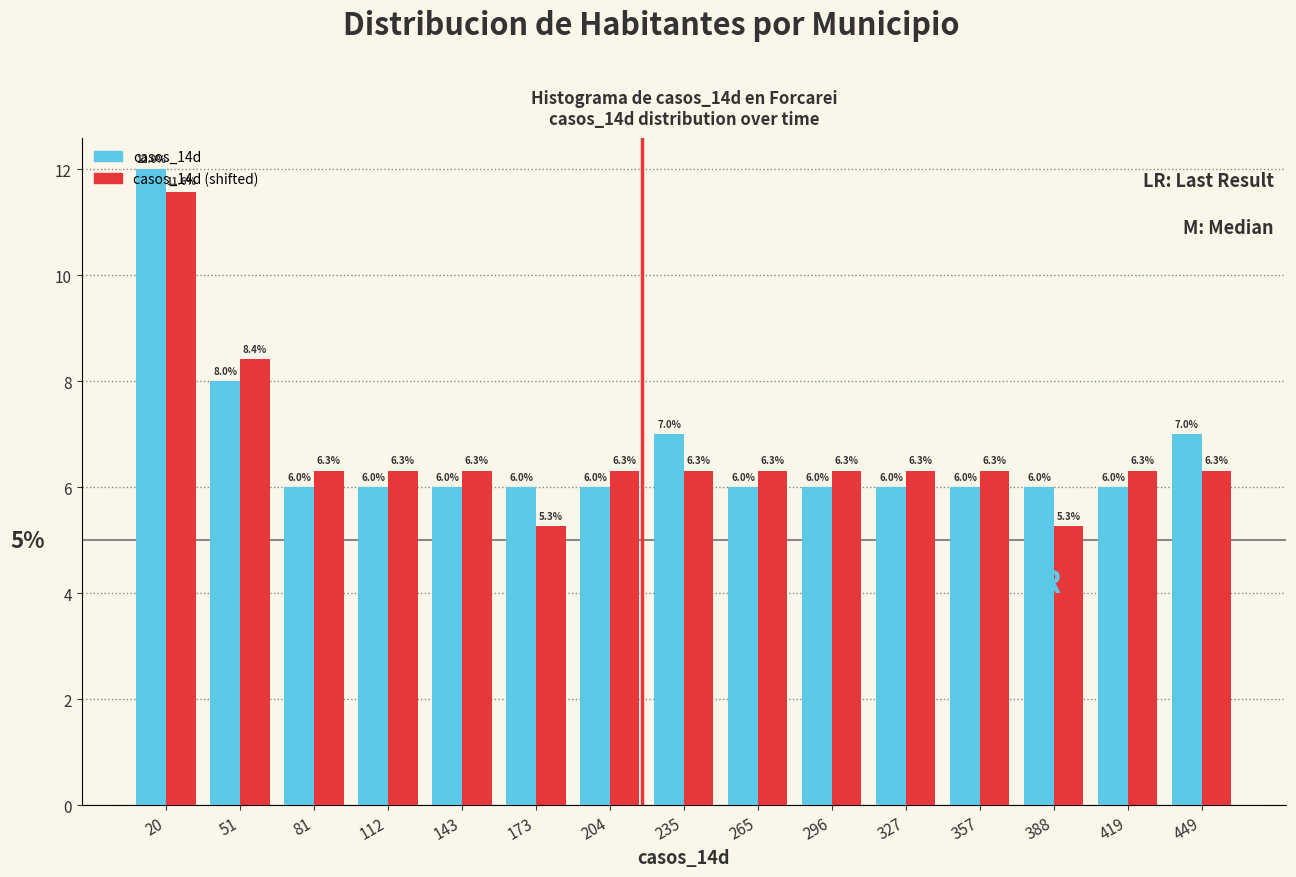

Reading left to right, list every range on the x-axis with the height of the bar of each series over it. The bar edges are not printed on the chart, so give them approximately, as read against the axis.

5 to 35: casos_14d=12.0	casos_14d (shifted)=11.6
35 to 65: casos_14d=8.0	casos_14d (shifted)=8.4
65 to 95: casos_14d=6.0	casos_14d (shifted)=6.3
95 to 130: casos_14d=6.0	casos_14d (shifted)=6.3
130 to 160: casos_14d=6.0	casos_14d (shifted)=6.3
160 to 190: casos_14d=6.0	casos_14d (shifted)=5.3
190 to 220: casos_14d=6.0	casos_14d (shifted)=6.3
220 to 250: casos_14d=7.0	casos_14d (shifted)=6.3
250 to 280: casos_14d=6.0	casos_14d (shifted)=6.3
280 to 310: casos_14d=6.0	casos_14d (shifted)=6.3
310 to 340: casos_14d=6.0	casos_14d (shifted)=6.3
340 to 375: casos_14d=6.0	casos_14d (shifted)=6.3
375 to 405: casos_14d=6.0	casos_14d (shifted)=5.3
405 to 435: casos_14d=6.0	casos_14d (shifted)=6.3
435 to 465: casos_14d=7.0	casos_14d (shifted)=6.3